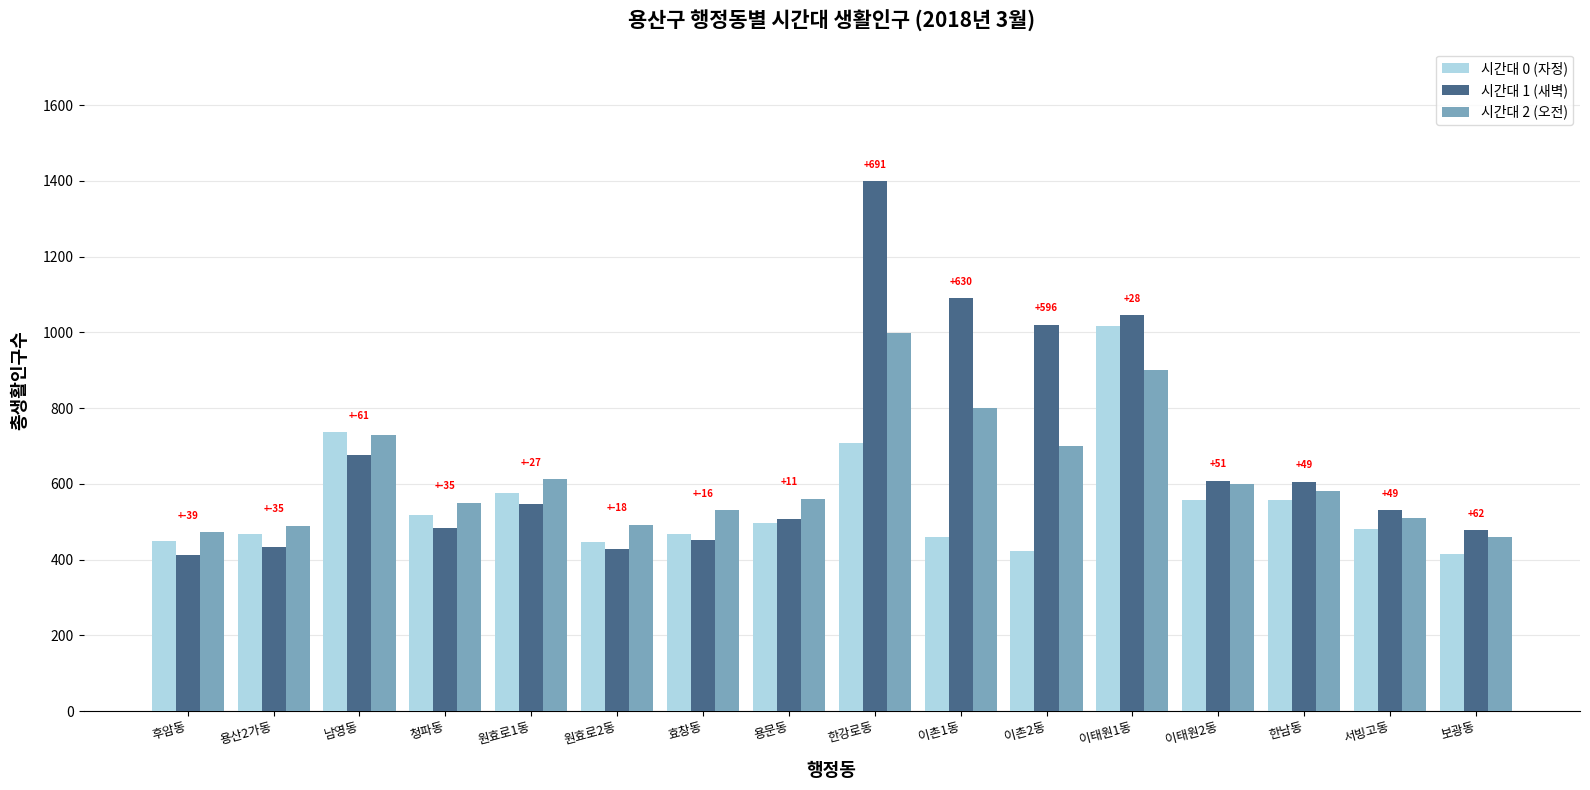

How many values in the 시간대 2 (오전) series are below 580?

8